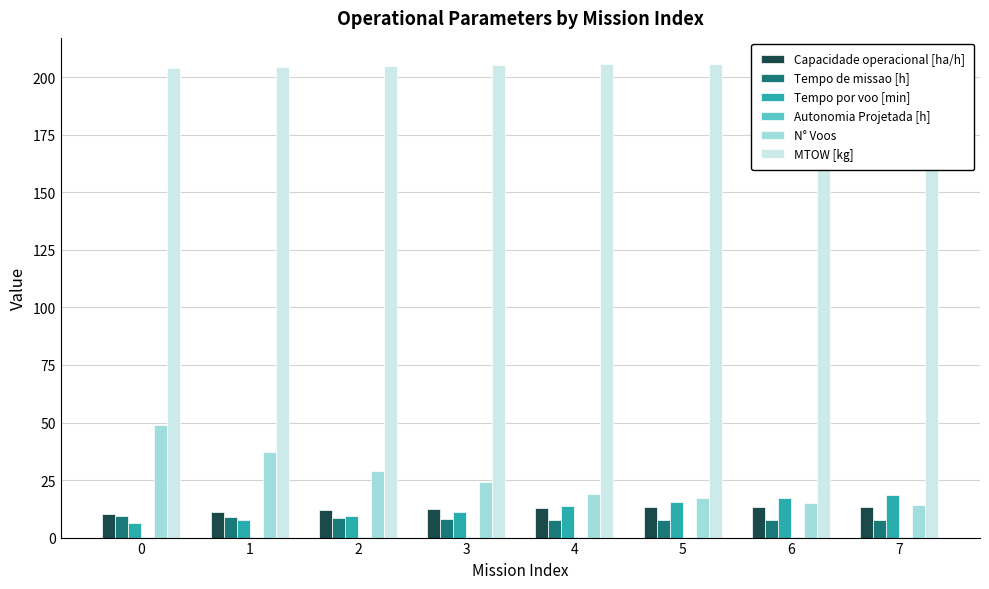

How many groups of bars are there?

8